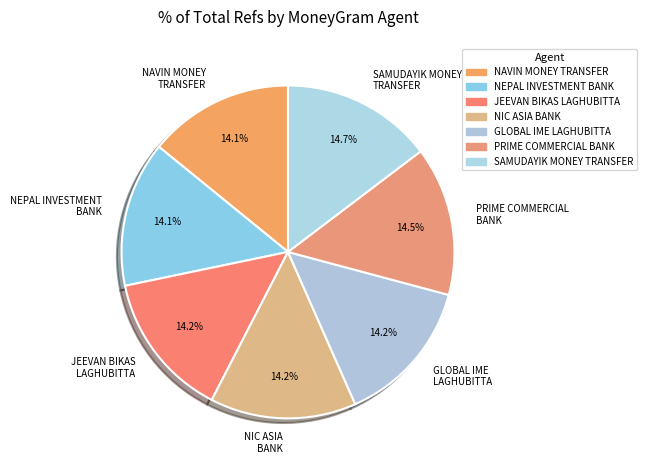

Is there a majority slice in this chart?

No